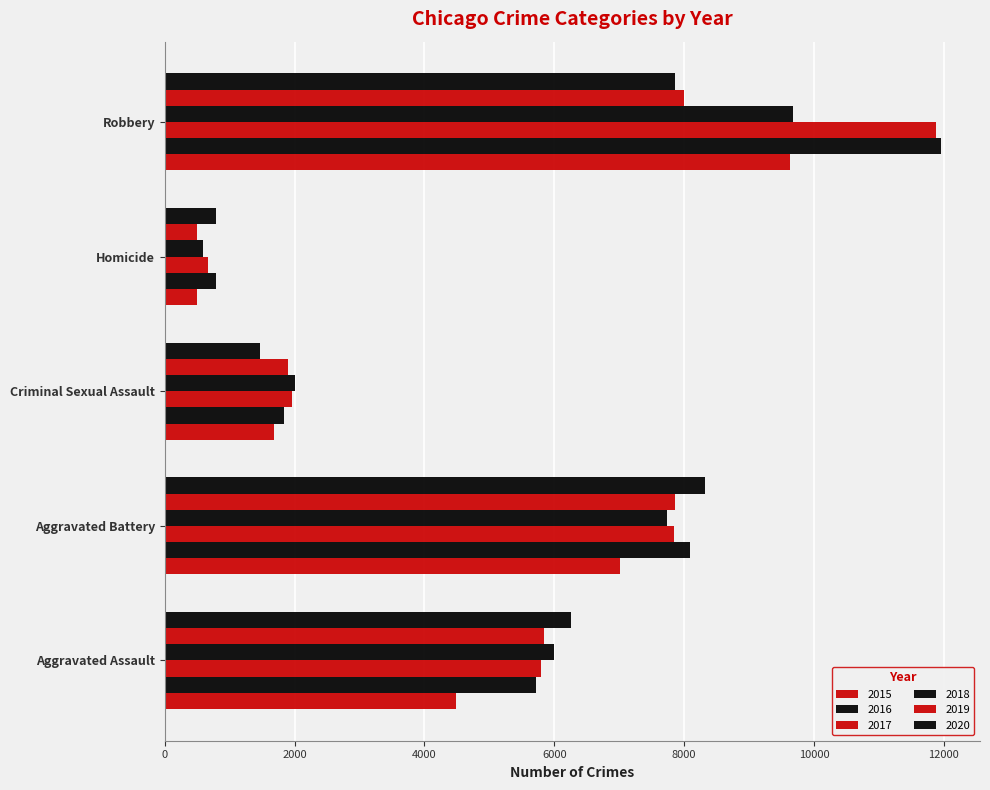

What is the difference between the highest and lowest values at Aggravated Assault?

1783